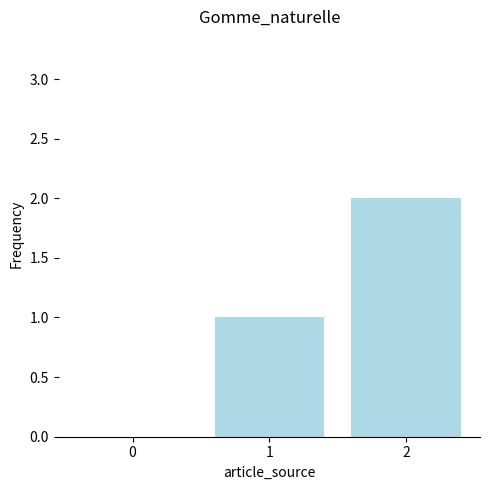

Is it true that the value at 2 is 2?

True